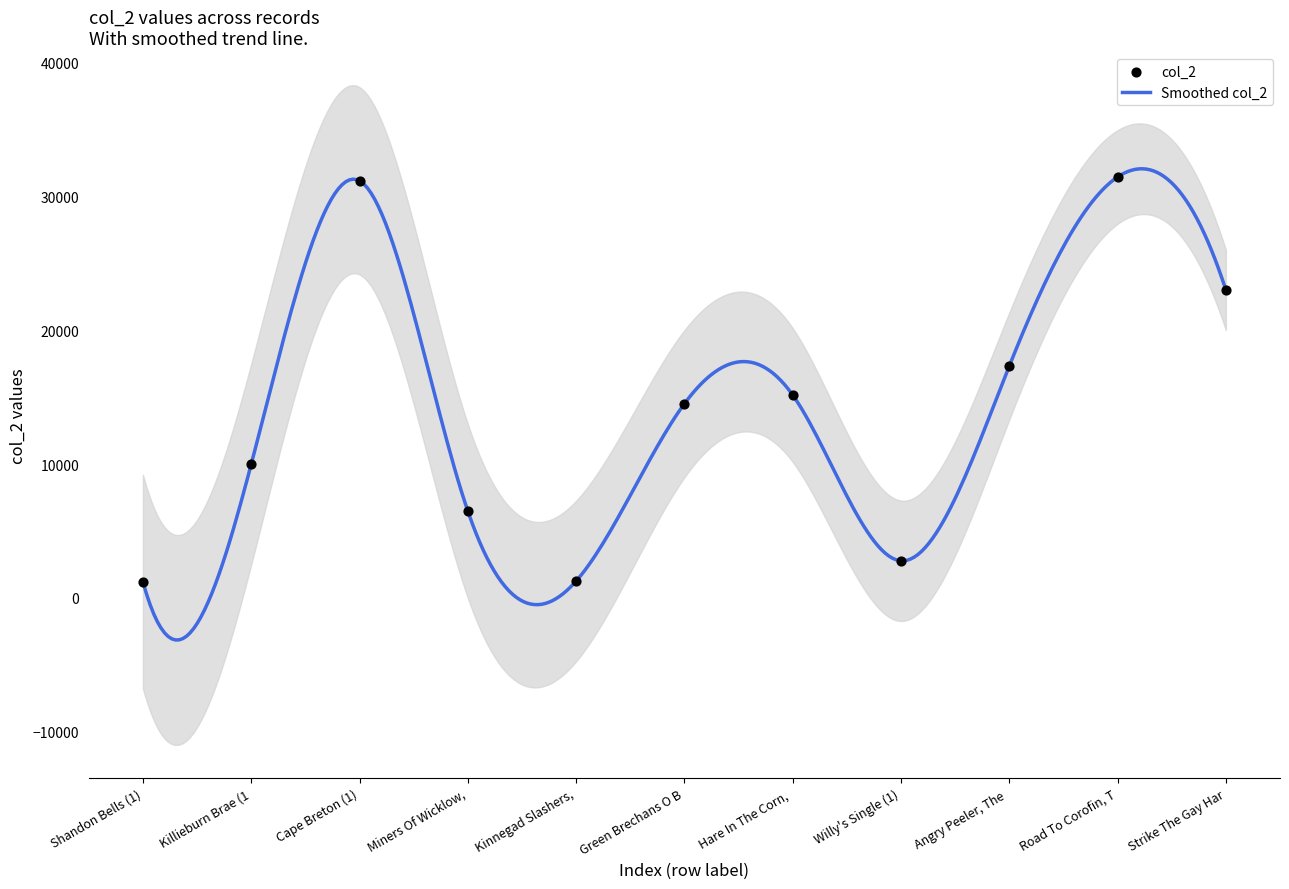

Which series has the largest Y range (max minus min)?

col_2